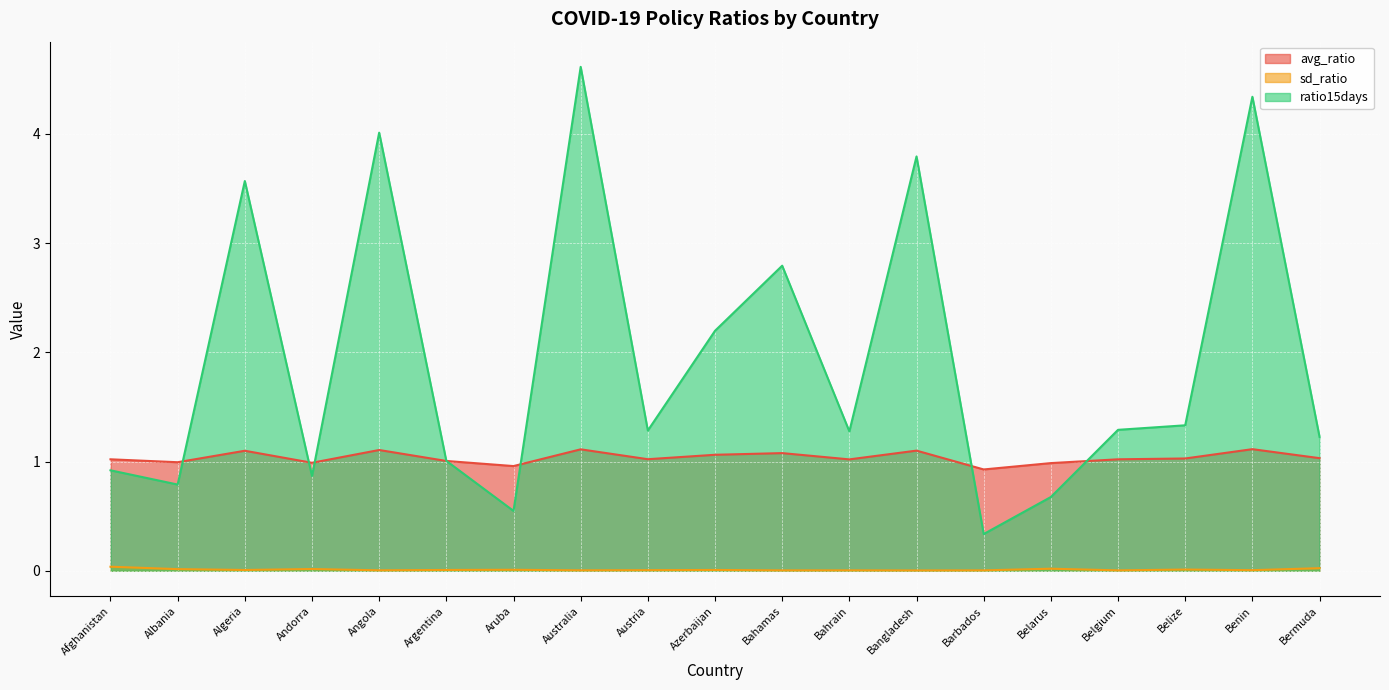

At which label is avg_ratio closest to 1?

Argentina